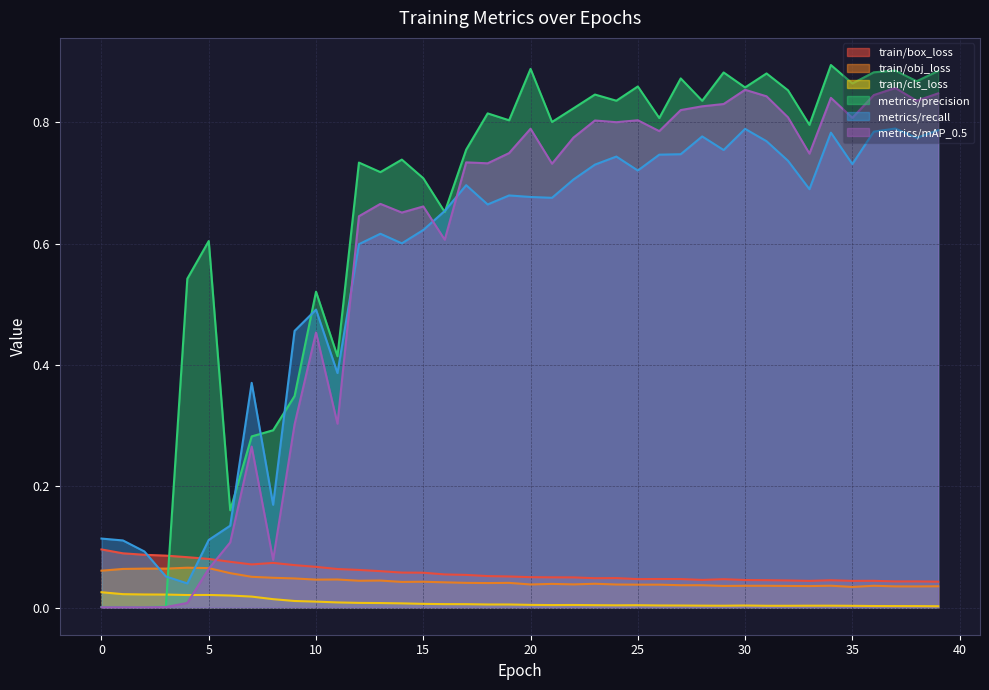

What is the difference between the highest and lowest values at 22?

0.8